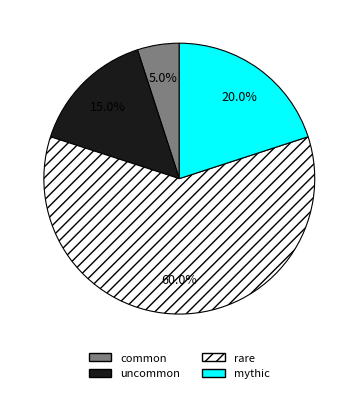

How much of the chart is everything except common?

95.0%